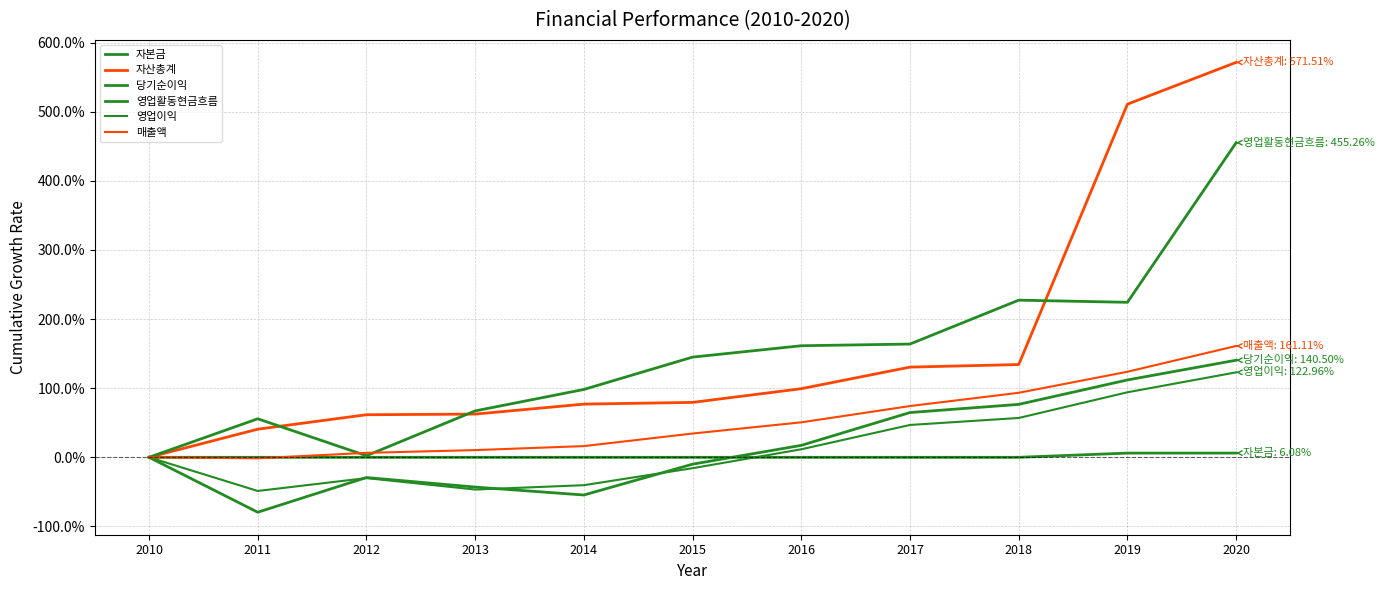

What is the average value of the 당기순이익 series?

0.2